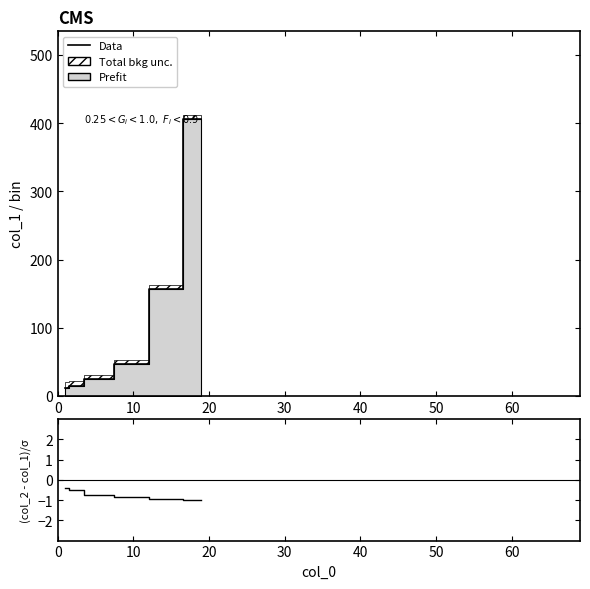

Does the chart display data point markers on the line(s)?

No